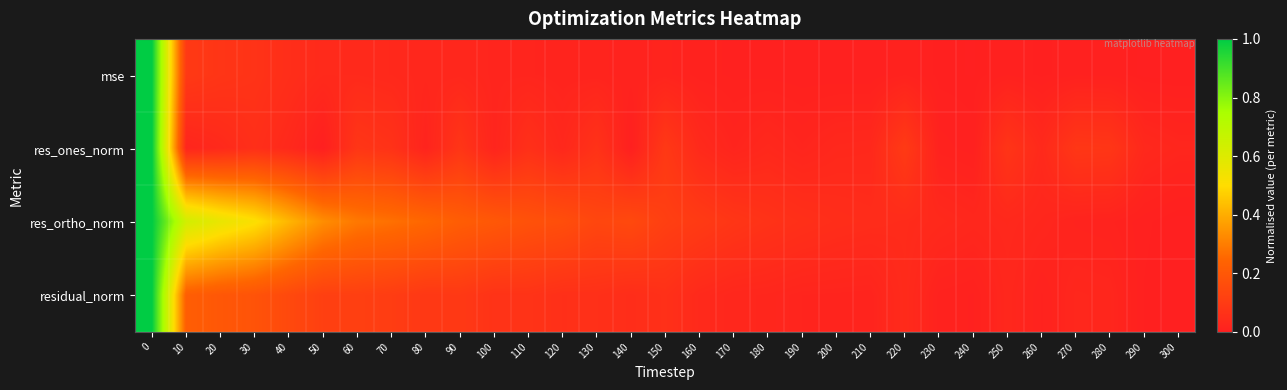

Count the number of data series in this chart.

4